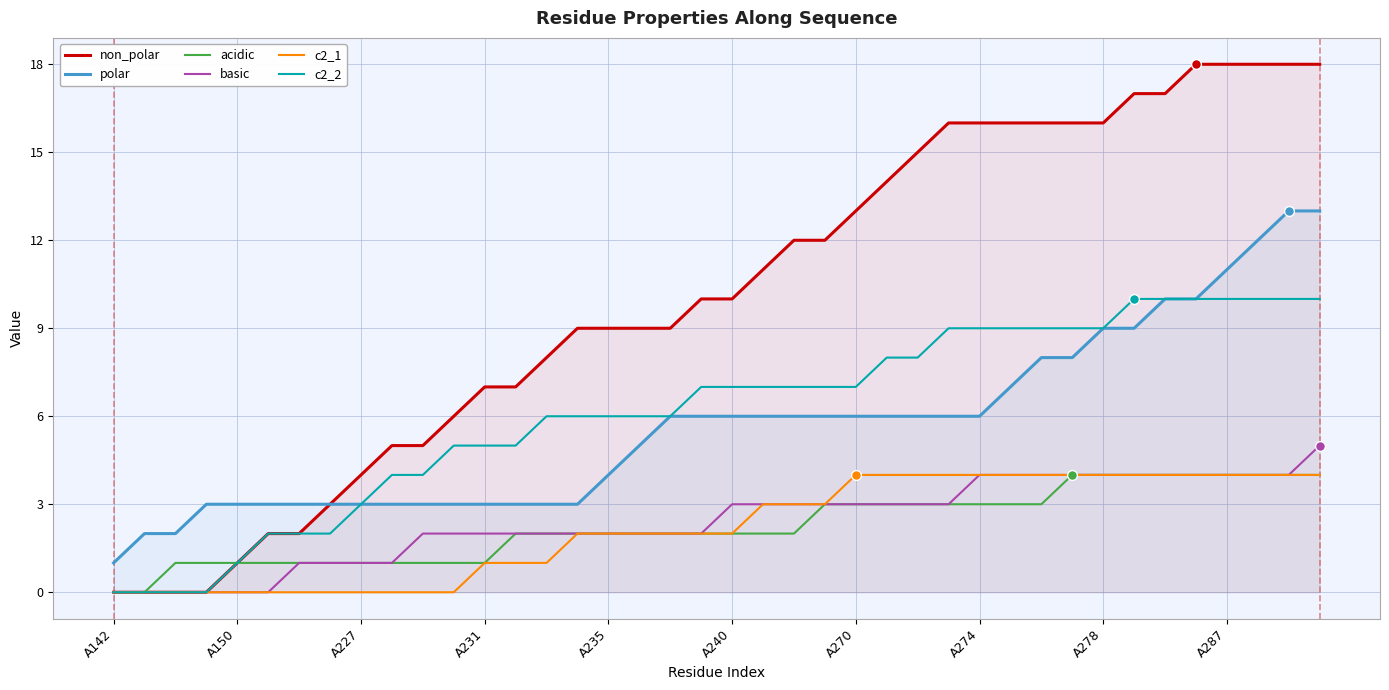

At how many categories does at least one series exceed 0?

40